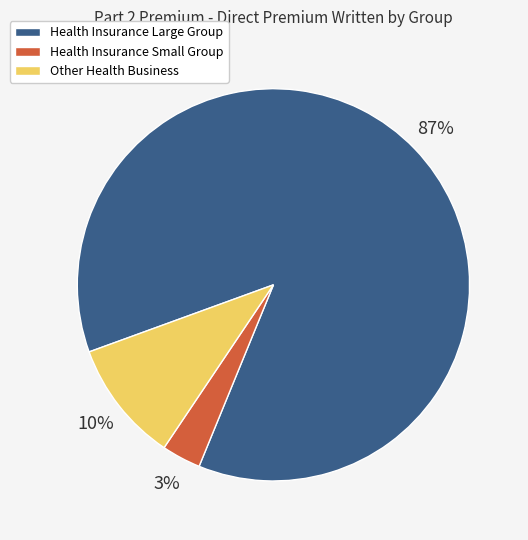

Is there a majority slice in this chart?

Yes